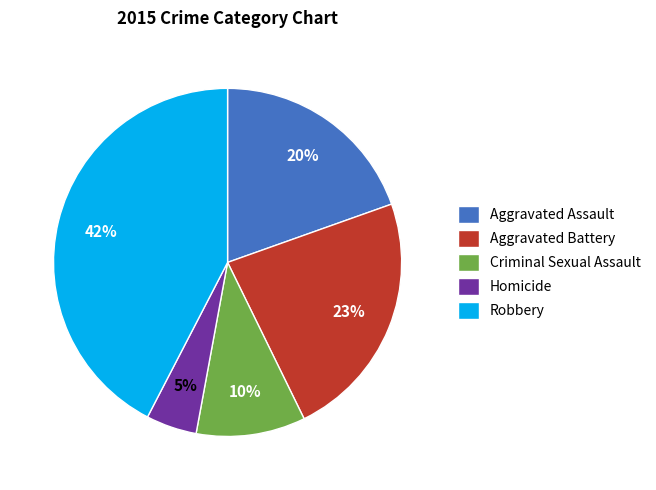

Between Homicide and Aggravated Battery, which is larger?

Aggravated Battery